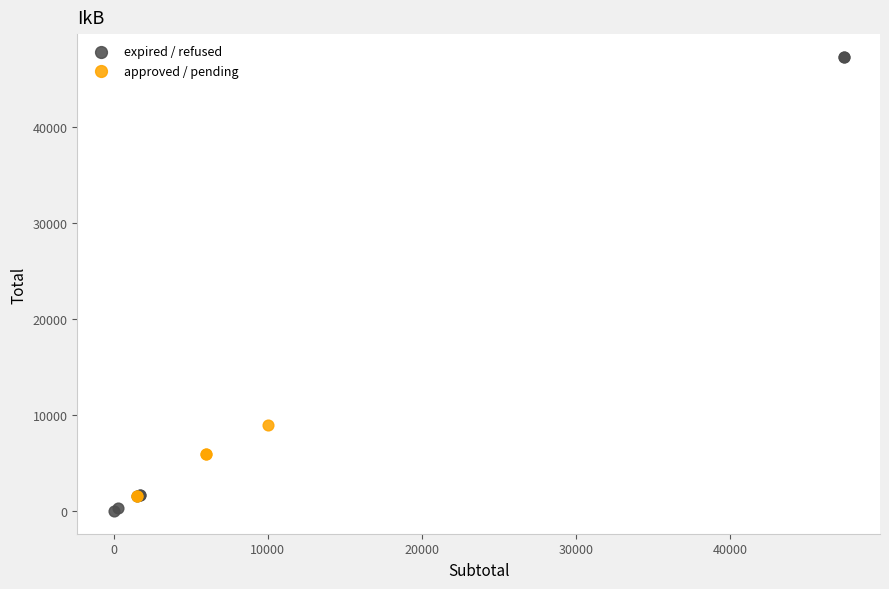

Which series reaches the maximum Y coordinate?

expired / refused